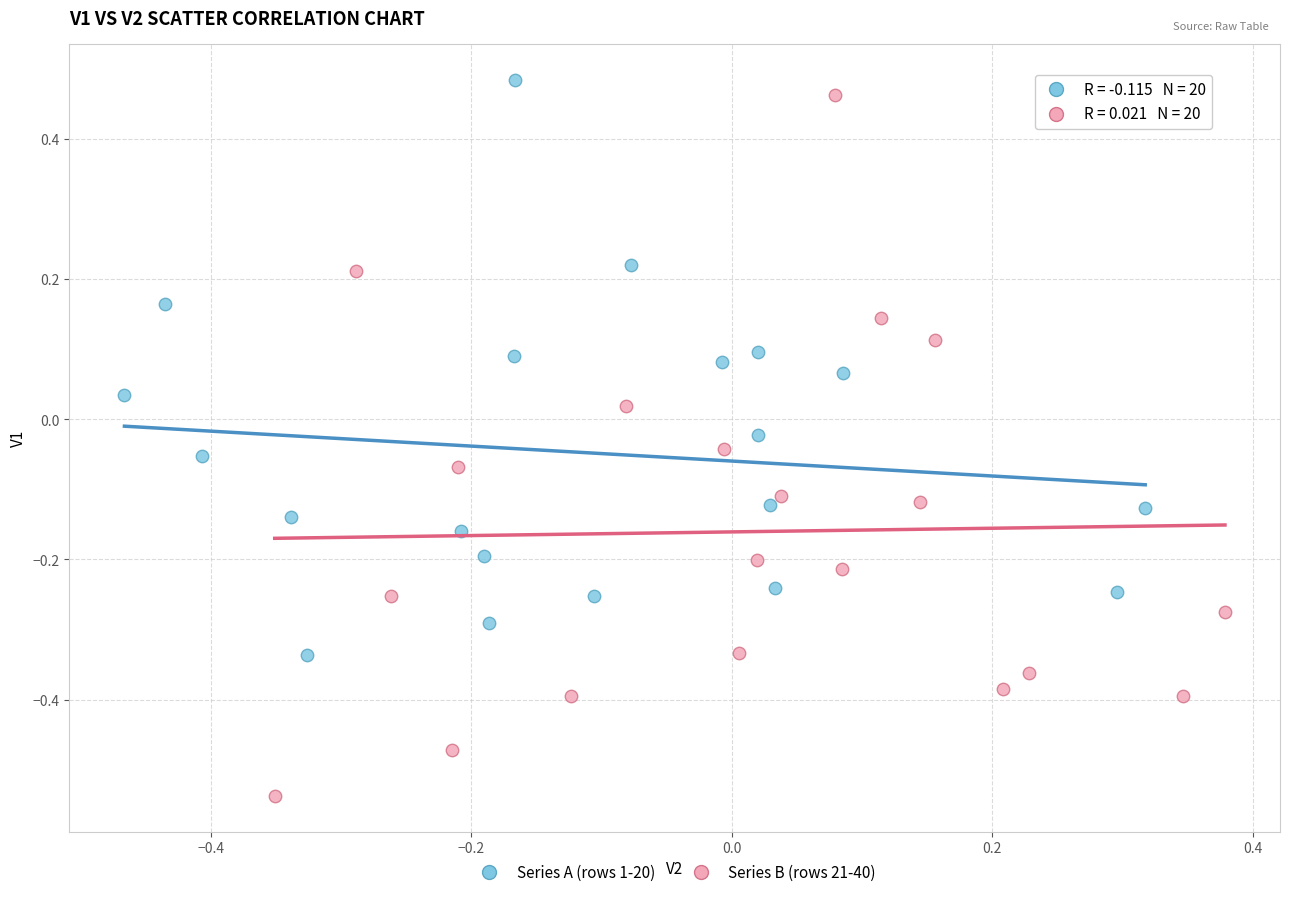

Which series has the largest Y range (max minus min)?

Series B (rows 21-40)